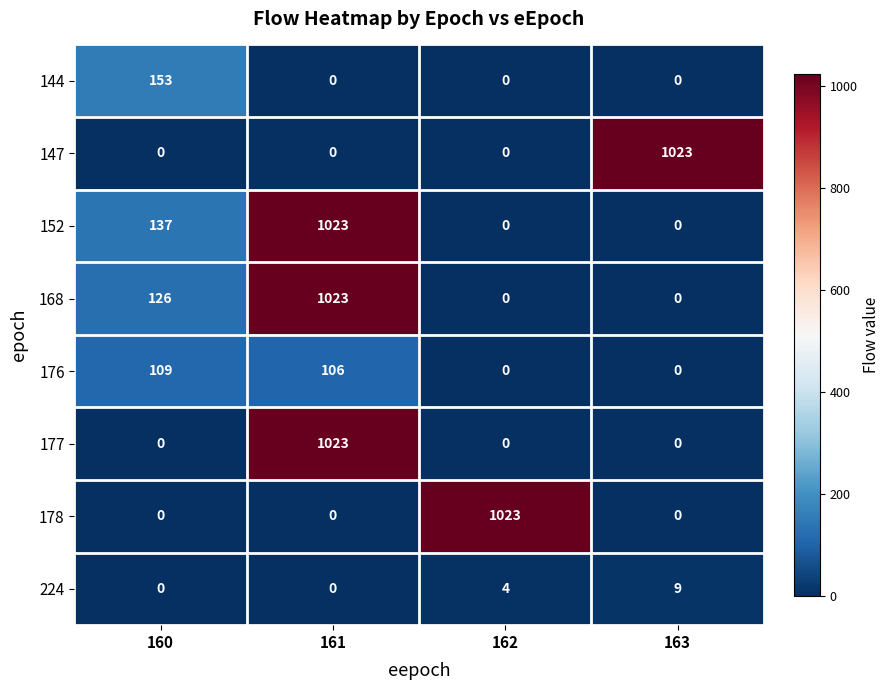

At how many categories does at least one series exceed 508?

3